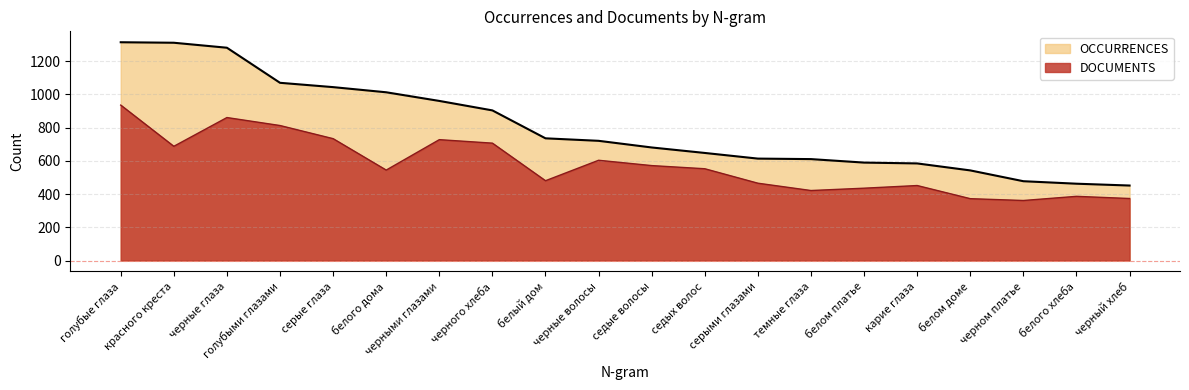

What is the label of the 12th point from the right?

белый дом